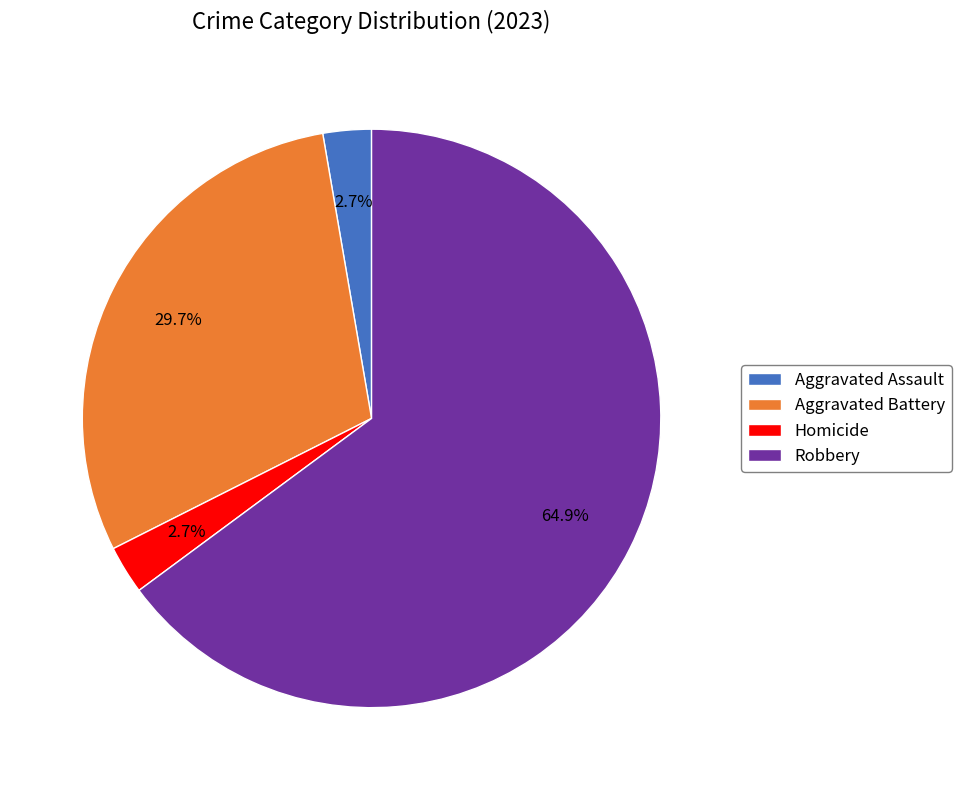

Which category has the biggest portion of the pie?

Robbery